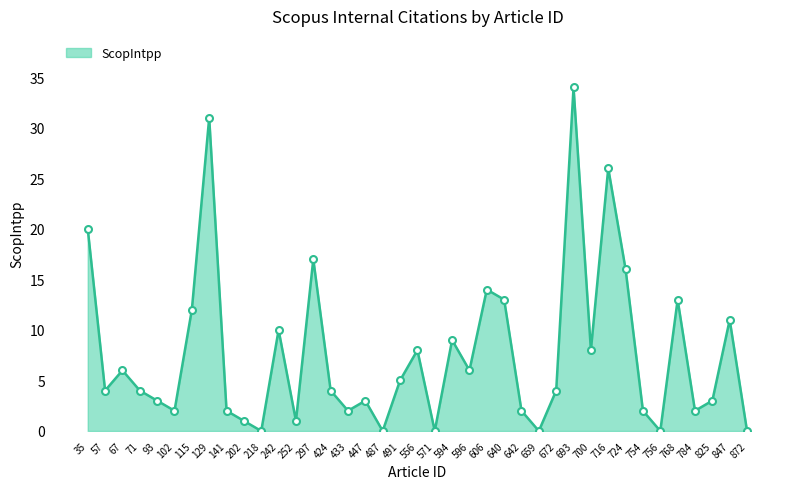

How many lines are shown in the chart?

1